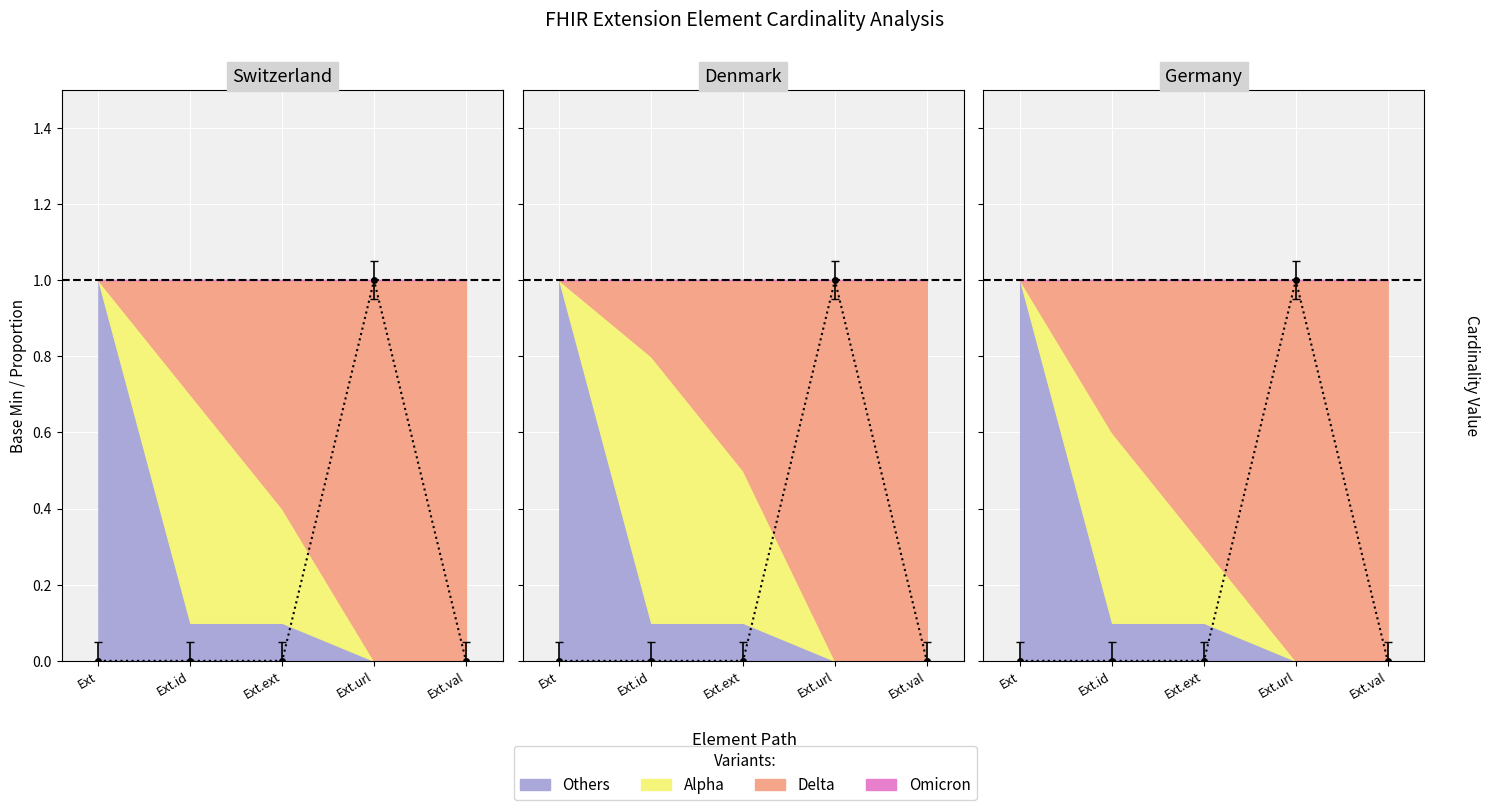

Reading left to right, what are all the values shown in this chart?

Ext=0	Ext.id=0	Ext.ext=0	Ext.url=1	Ext.val=0